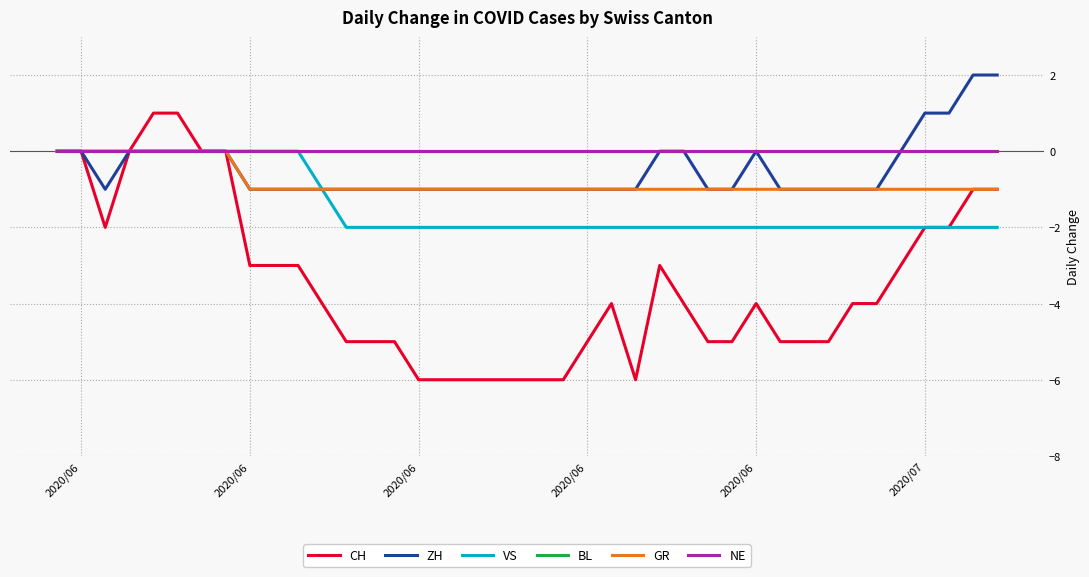

True or false: BL and ZH cross at least once.

False